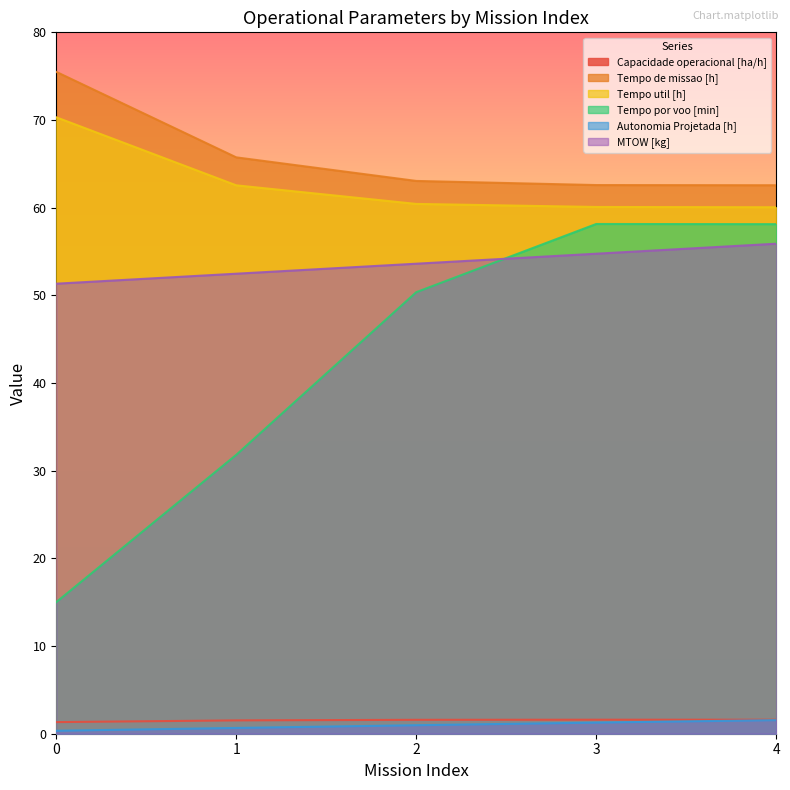

True or false: Tempo util [h] has more than 0 points higher than both neighbors.

False